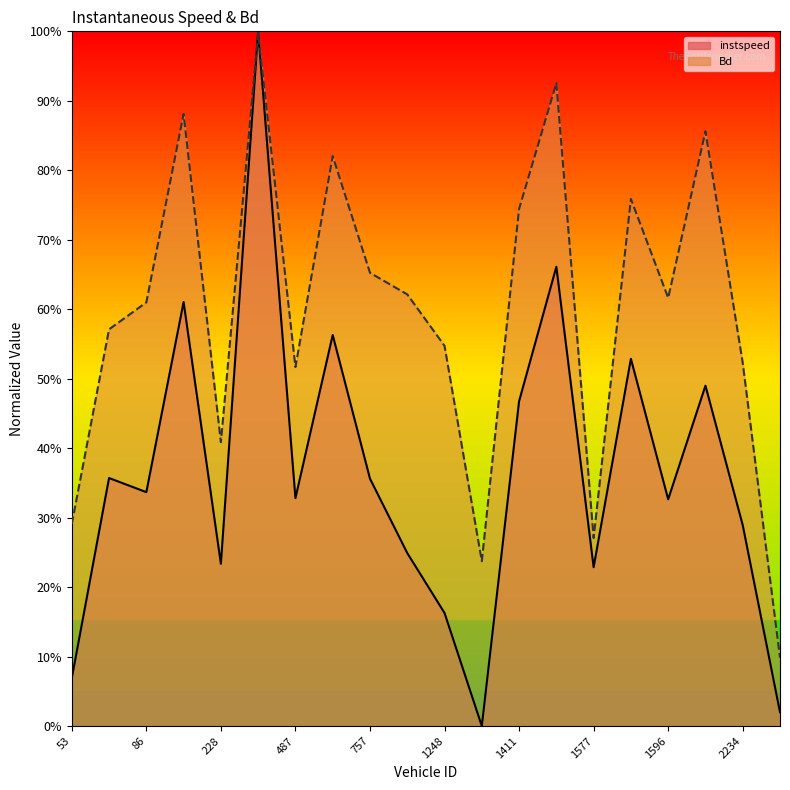

At which label does Bd reach its peak?

469